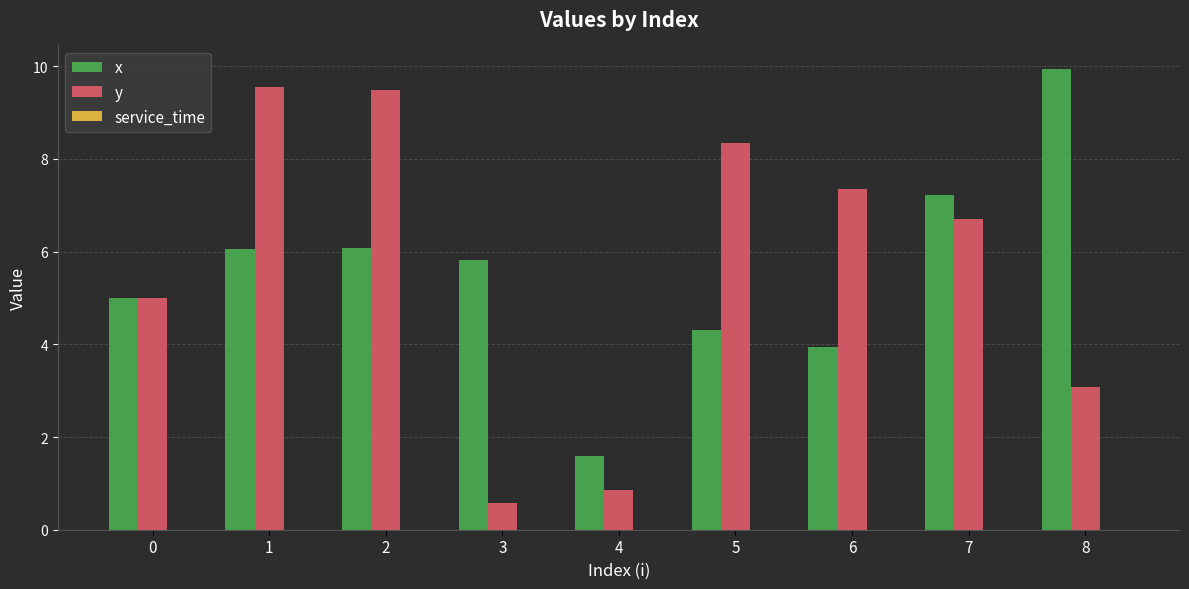

Is the value of x at 5 greater than the value of y at 8?

Yes